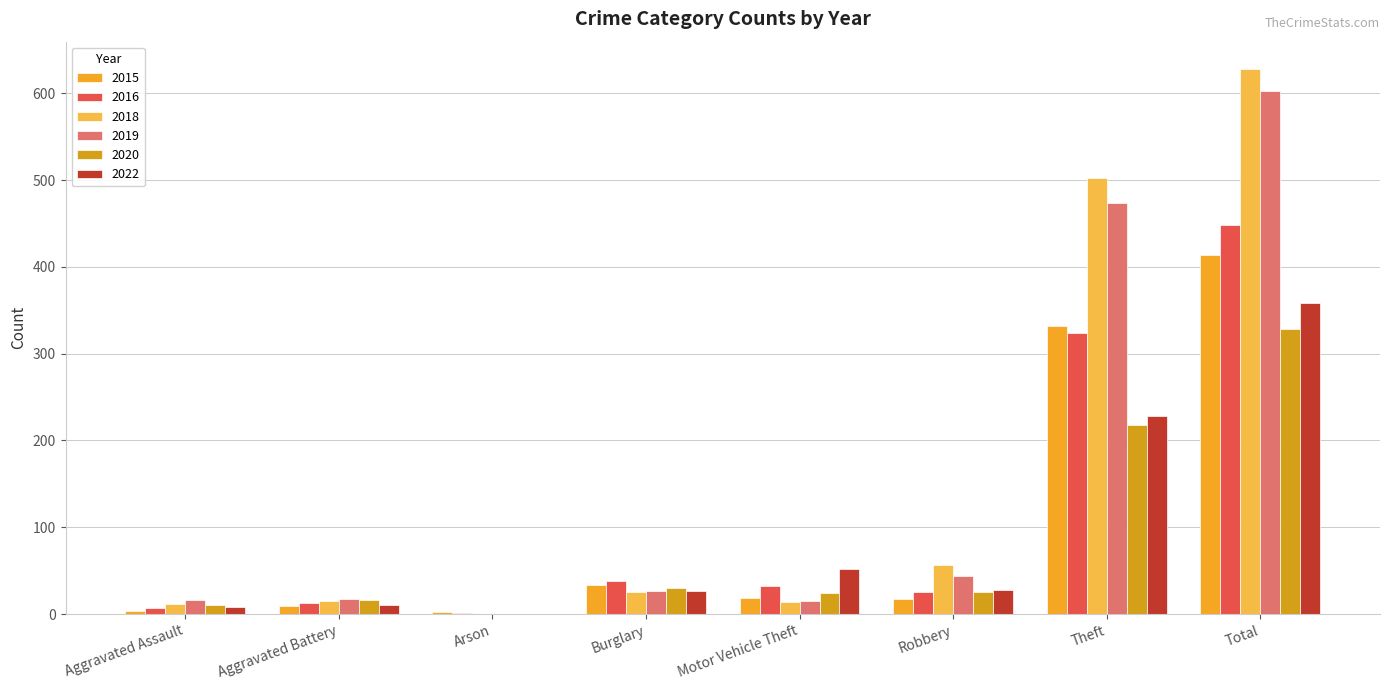

Count the number of categories in the chart.

8